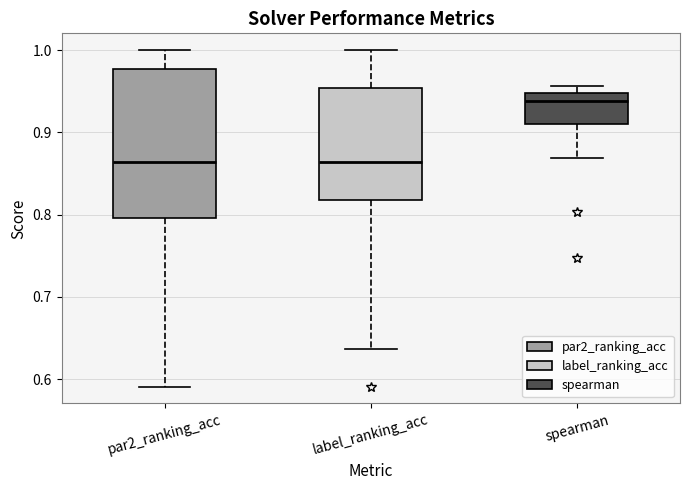

Which box has the highest median line?

spearman